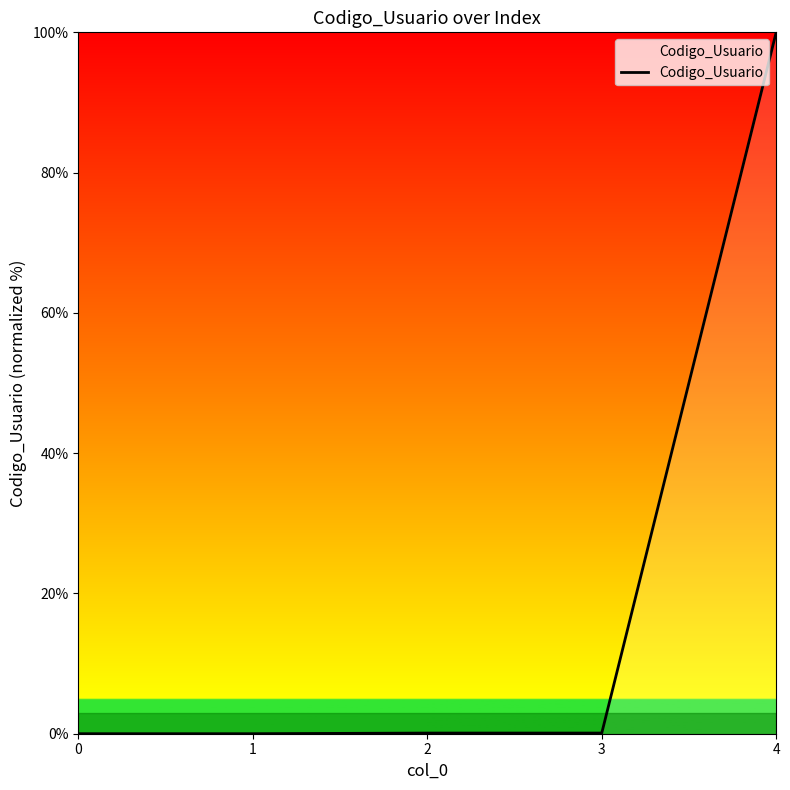

Read the value at 4.

100.0